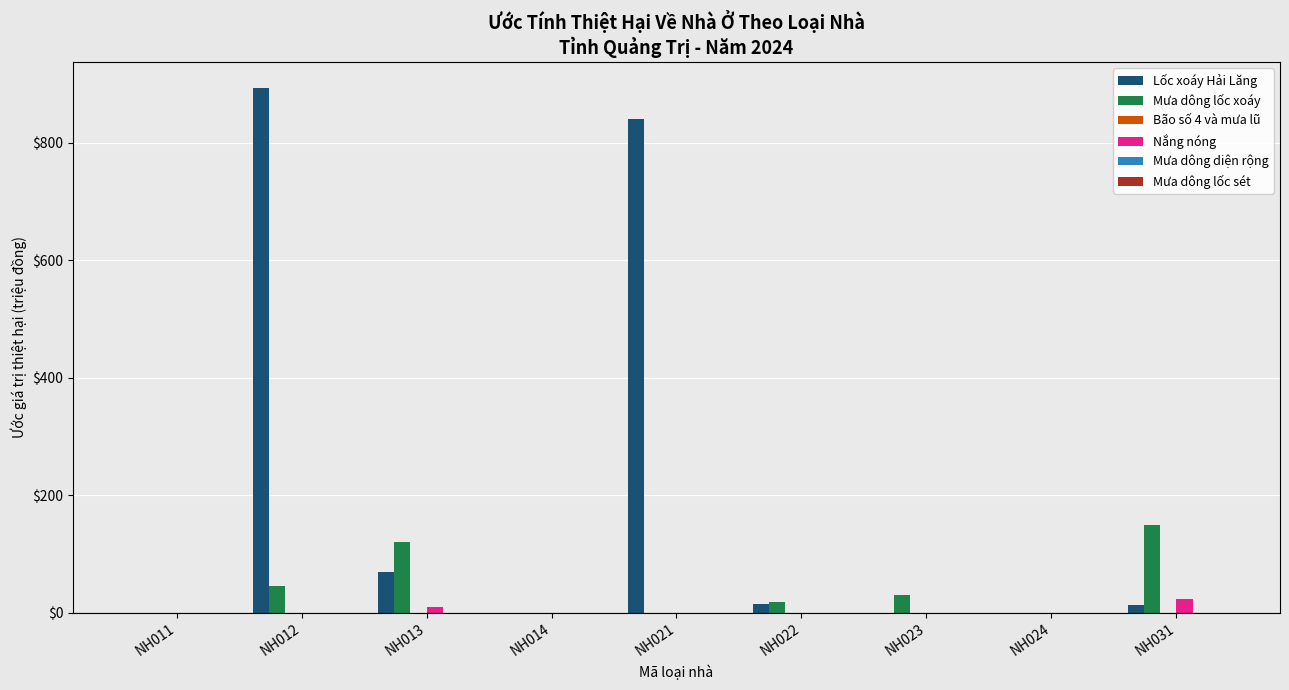

Is it true that Mưa dông lốc xoáy equals 0.0 at NH024?

True